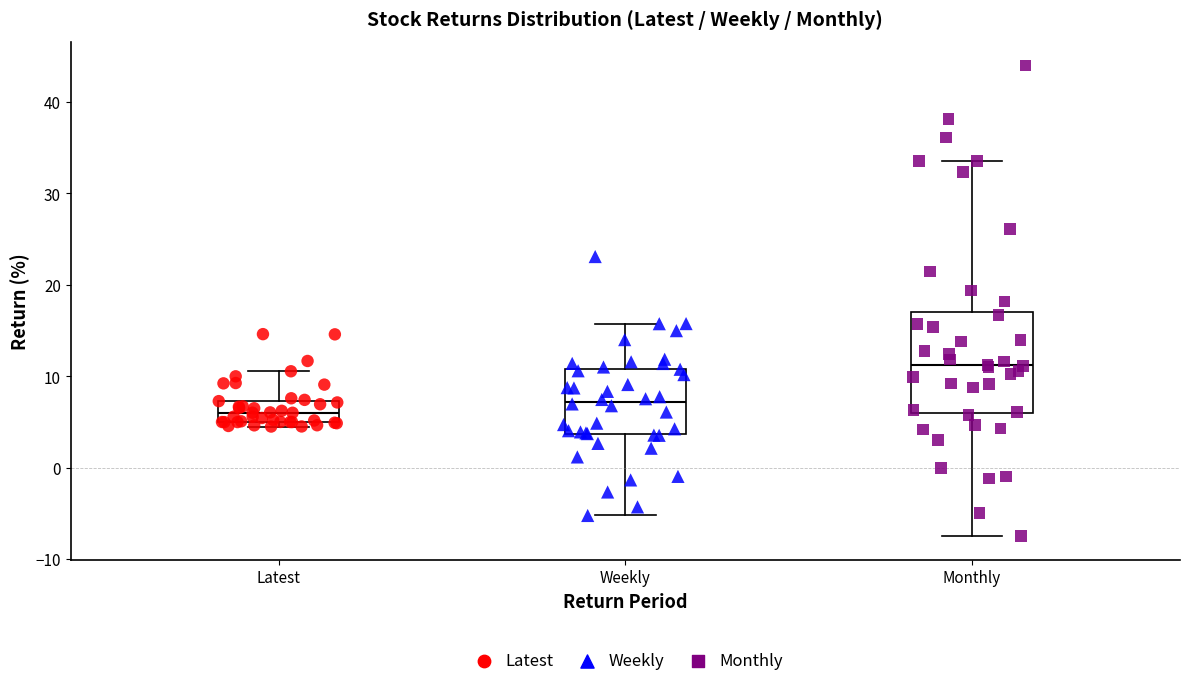

Which box's median line is the highest?

Monthly